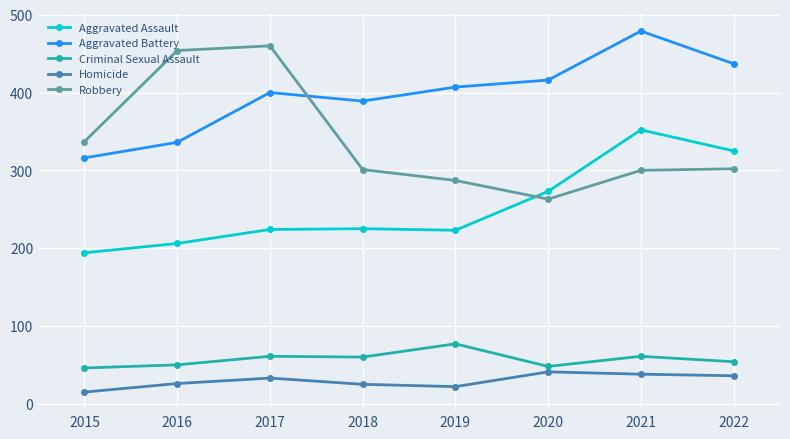

What are all the series names shown in the legend?

Aggravated Assault, Aggravated Battery, Criminal Sexual Assault, Homicide, Robbery